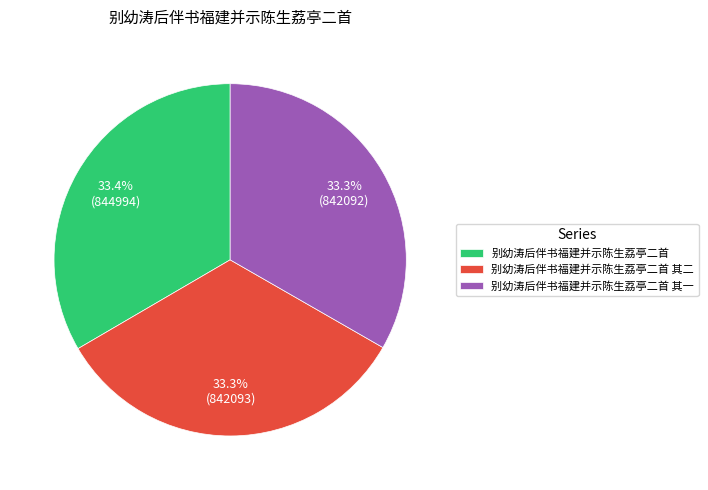

To the nearest percent, what portion does 别幼涛后伴书福建并示陈生荔亭二首 represent?

33%